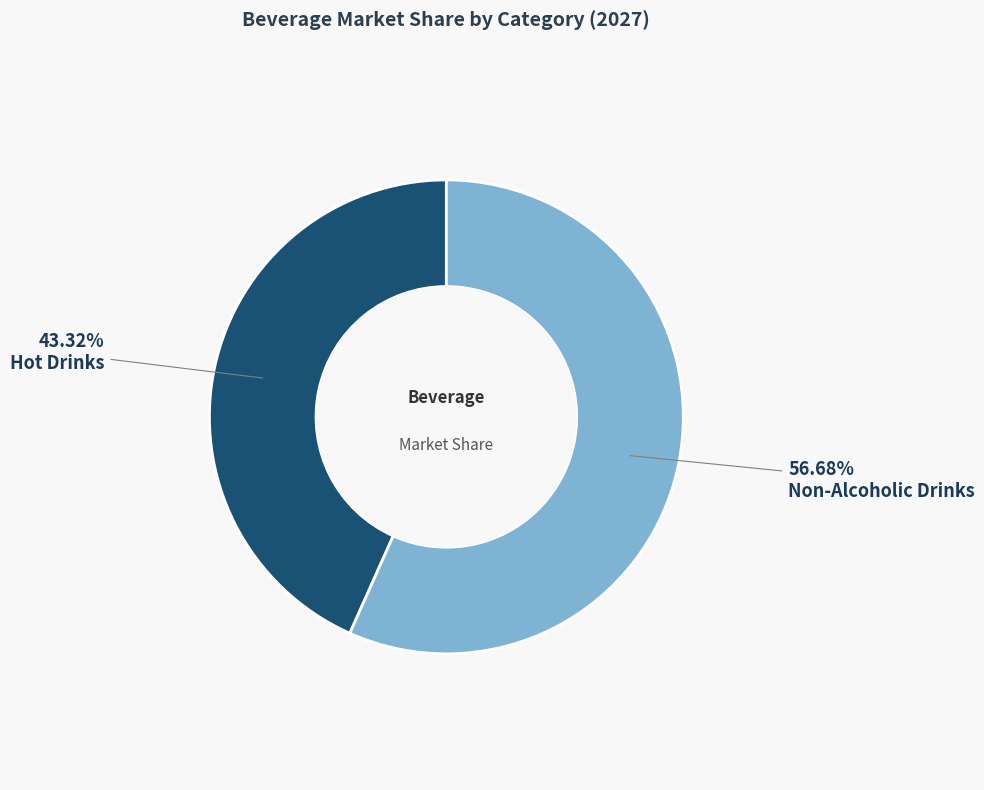

How many segments does this pie chart have?

2